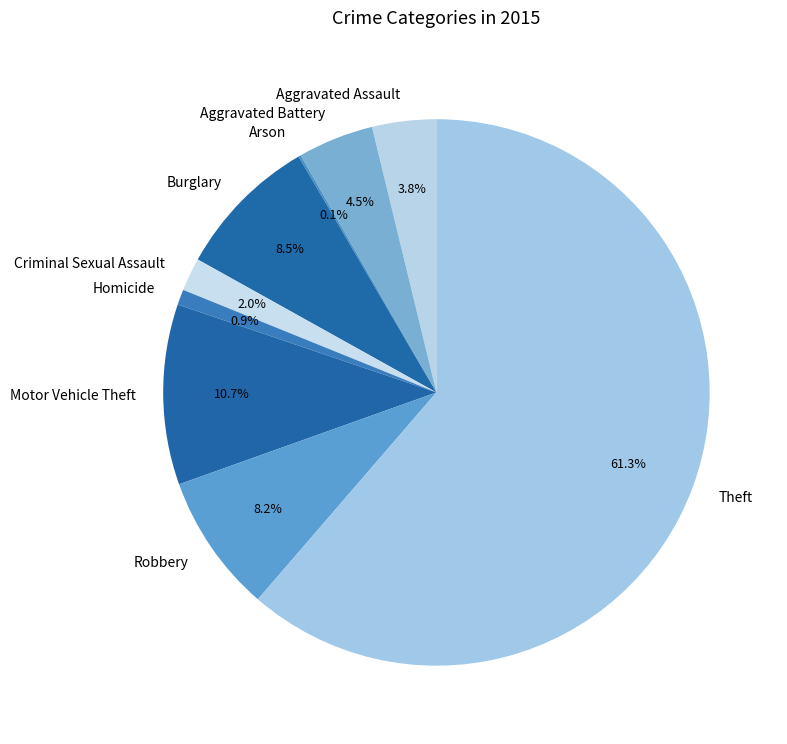

What is the ratio of the value at Criminal Sexual Assault to the value at Aggravated Assault?

0.5